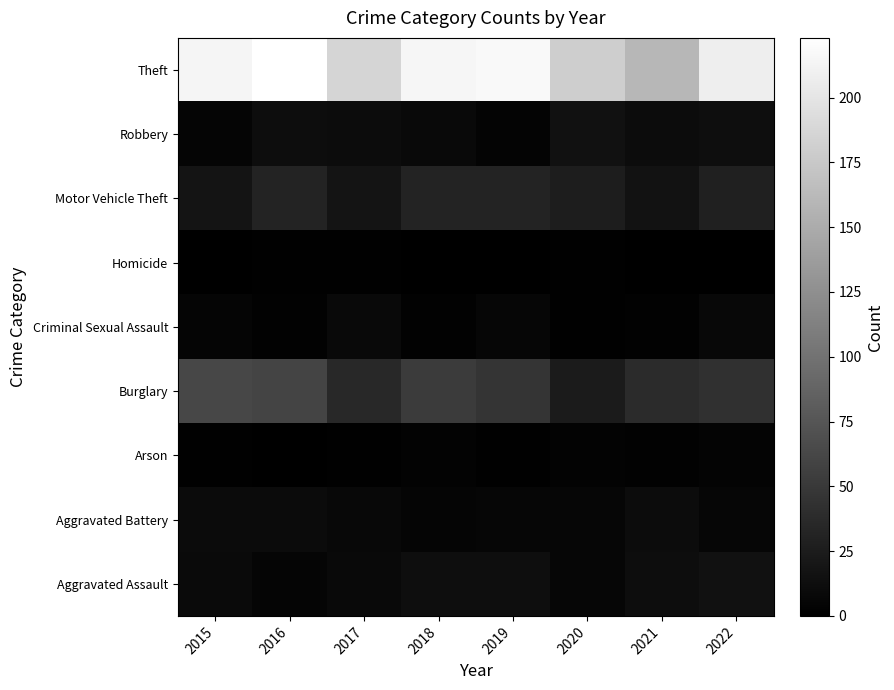

How many series are shown in this chart?

9